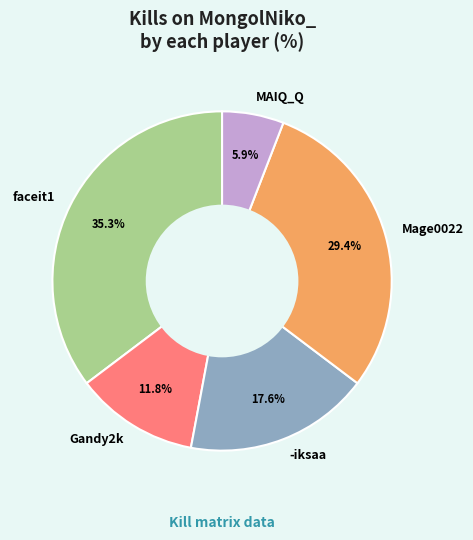

How many segments does this pie chart have?

5